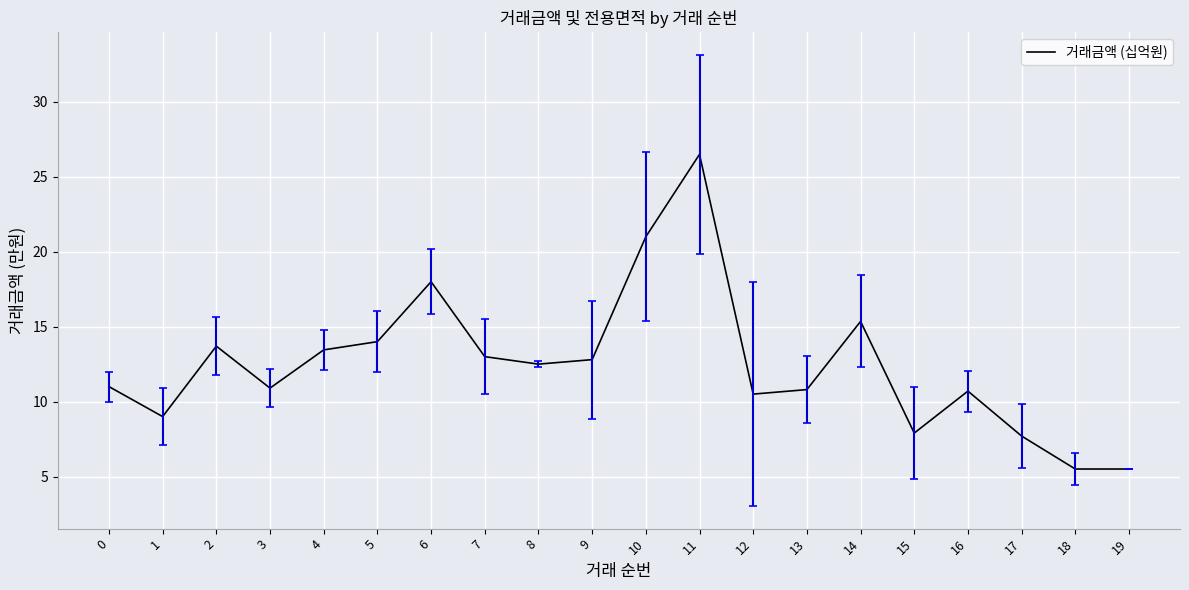

How many points are higher than both their immediate neighbors (excluding endpoints)?

5